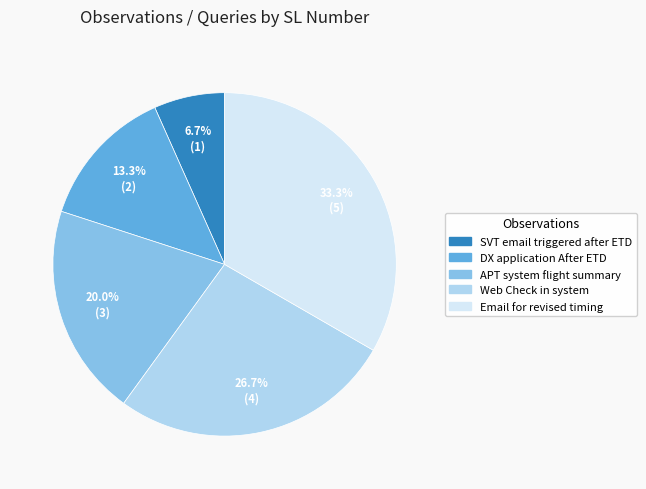

Is there a majority slice in this chart?

No